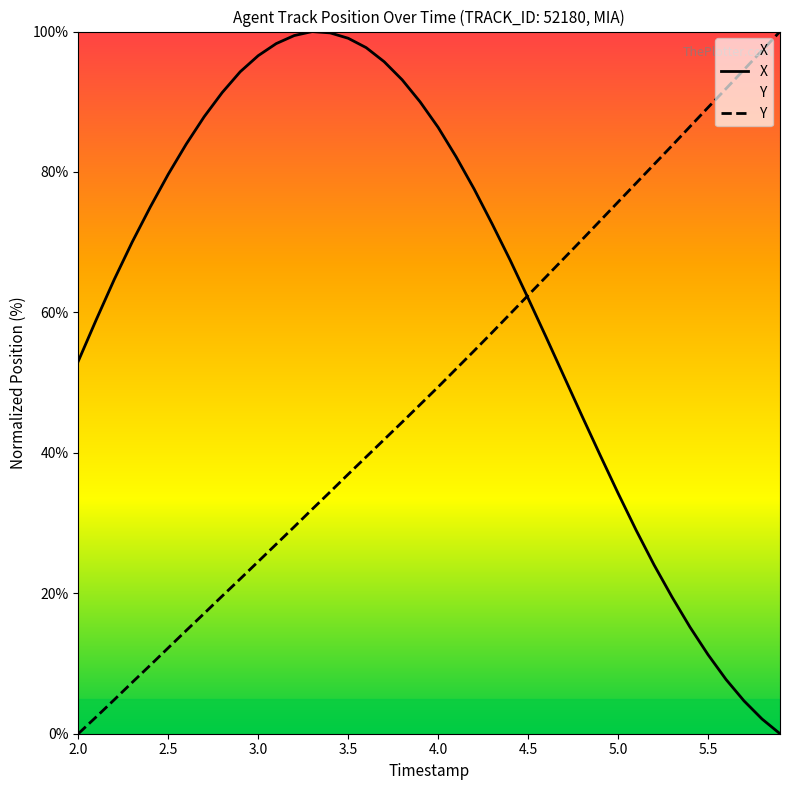

At 2.5, list the series in order from largest to smallest.

X, Y